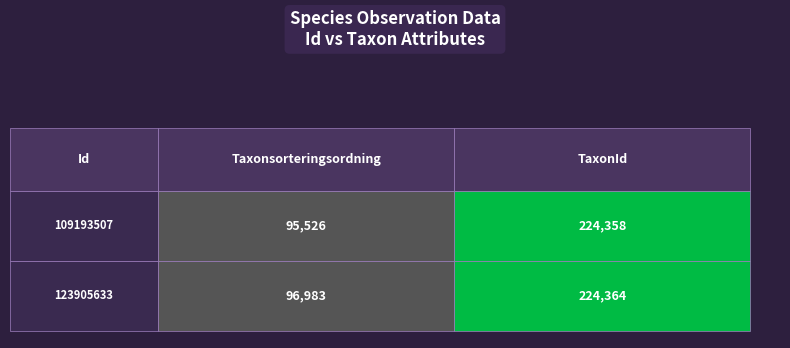

The 123905633 series shows 96983 at 0. True or false?

True